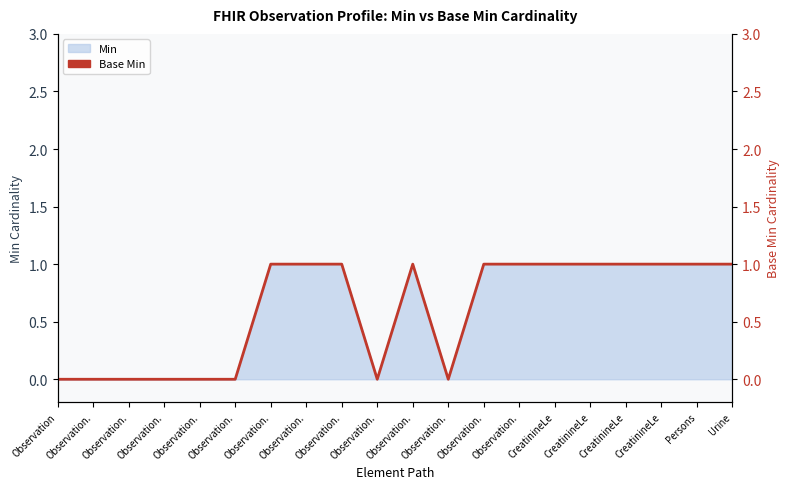

Reading right to left, extract all data points from this chart.

Urine=1	Persons=1	CreatinineLe=1	CreatinineLe=1	CreatinineLe=1	CreatinineLe=1	Observation.=1	Observation.=1	Observation.=0	Observation.=1	Observation.=0	Observation.=1	Observation.=1	Observation.=1	Observation.=0	Observation.=0	Observation.=0	Observation.=0	Observation.=0	Observation=0